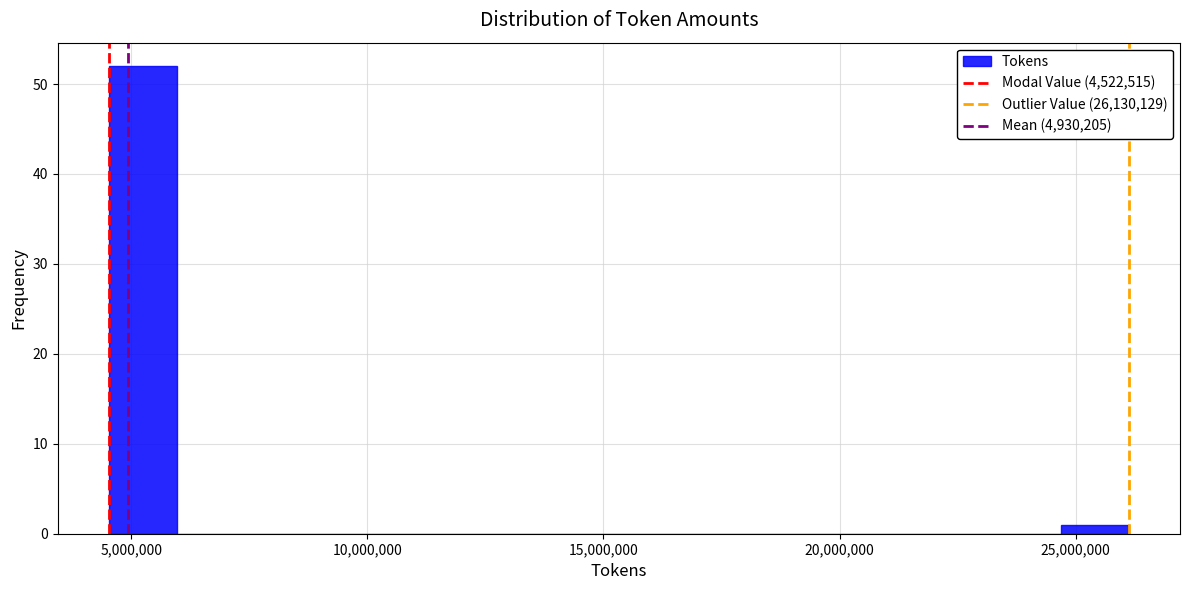

Read against the x-axis, roughly where is the centre of the tallest bar?

5000000